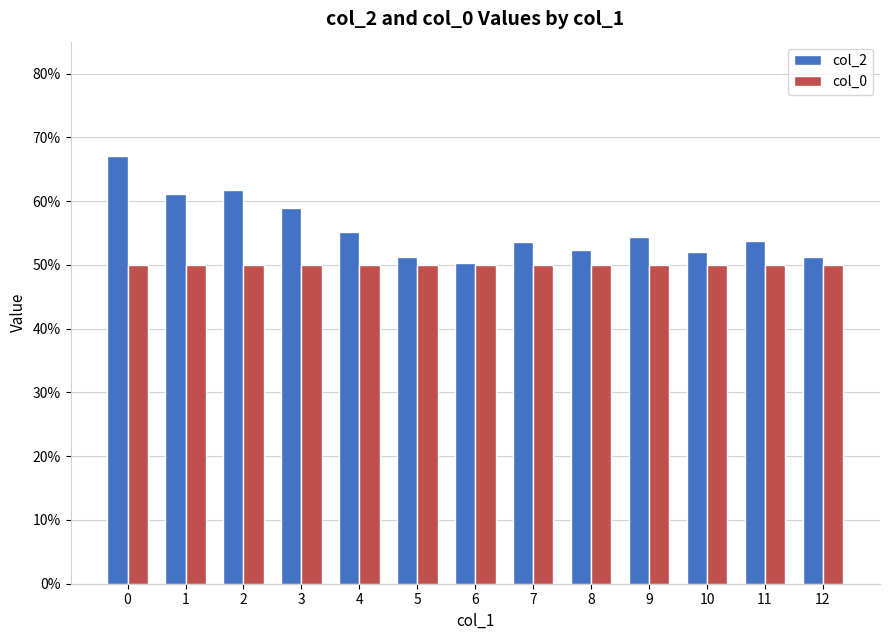

At 1, list the series in order from largest to smallest.

col_2, col_0